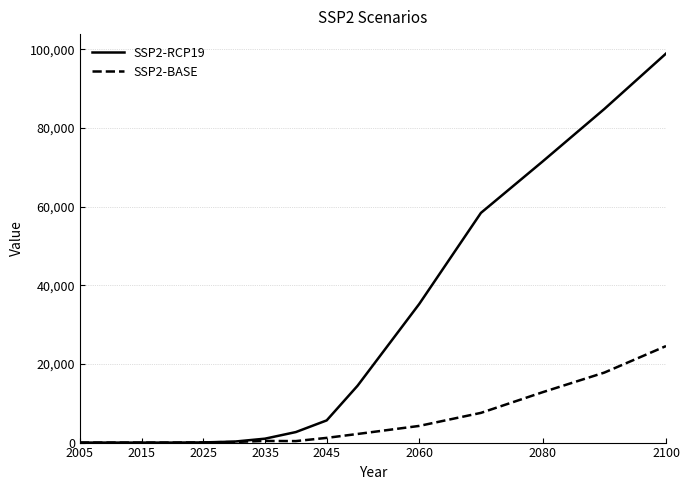

What is the maximum value for SSP2-RCP19?

98951.8